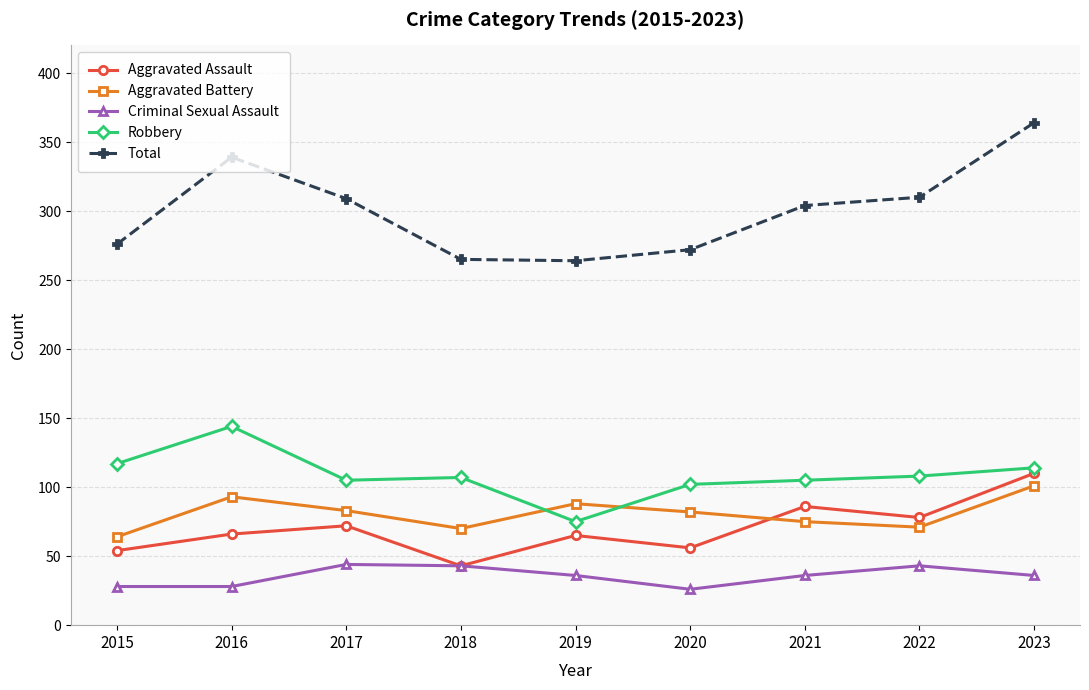

At which category is the sum across all series the highest?

2023